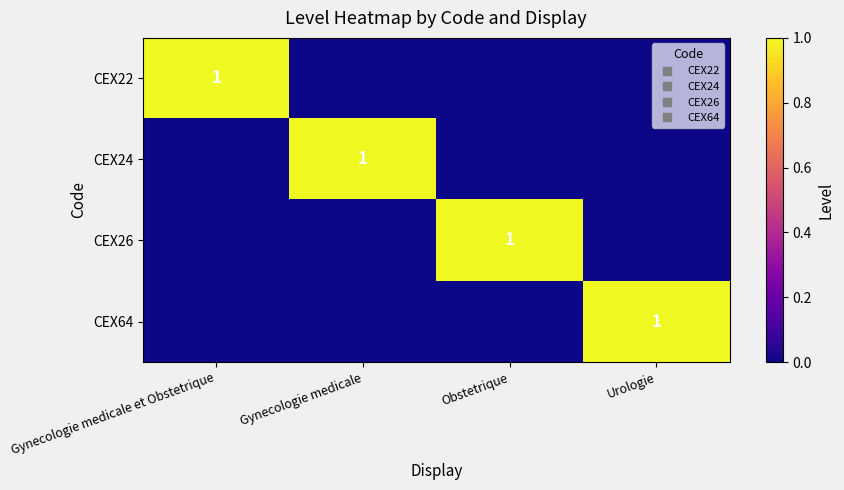

At which label does CEX26 reach its peak?

Obstetrique